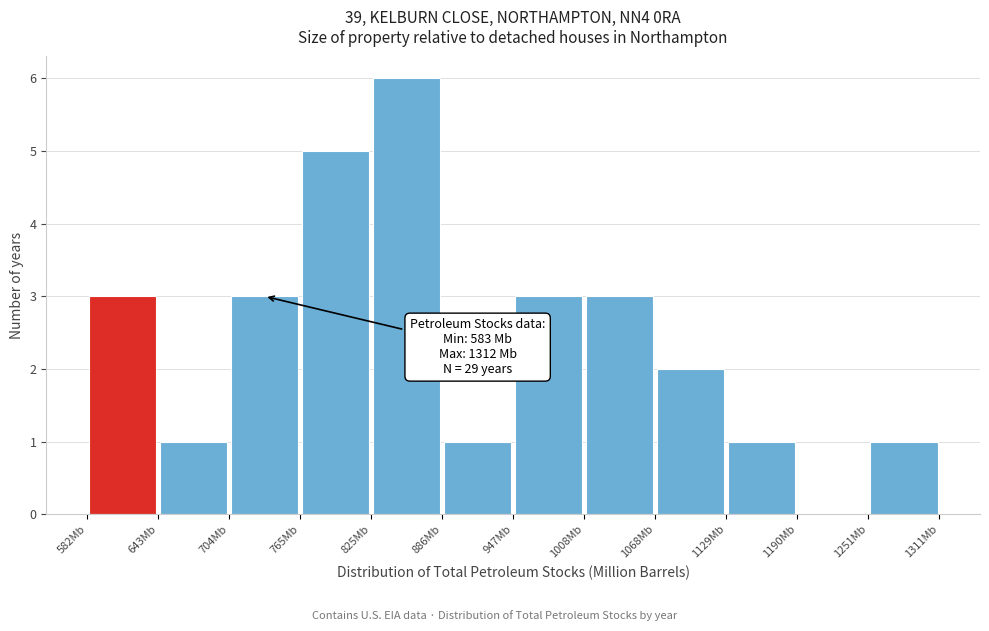

Over which range of the x-axis is the bar tallest?

830 to 890